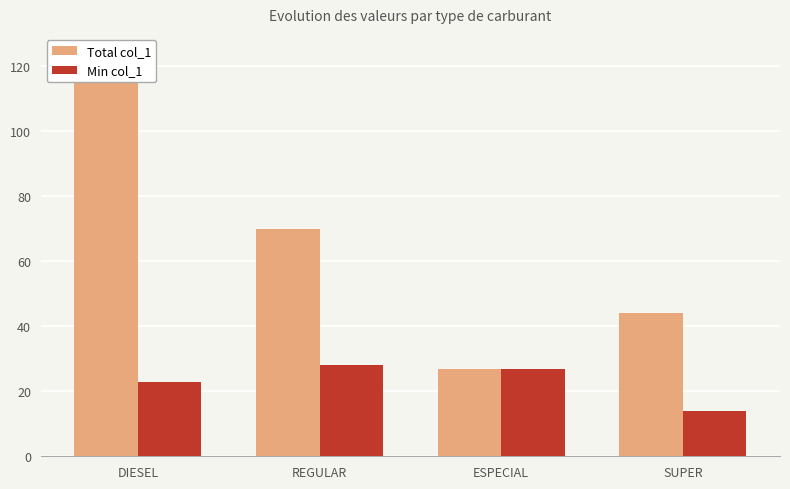

At REGULAR, list the series in order from smallest to largest.

Min col_1, Total col_1